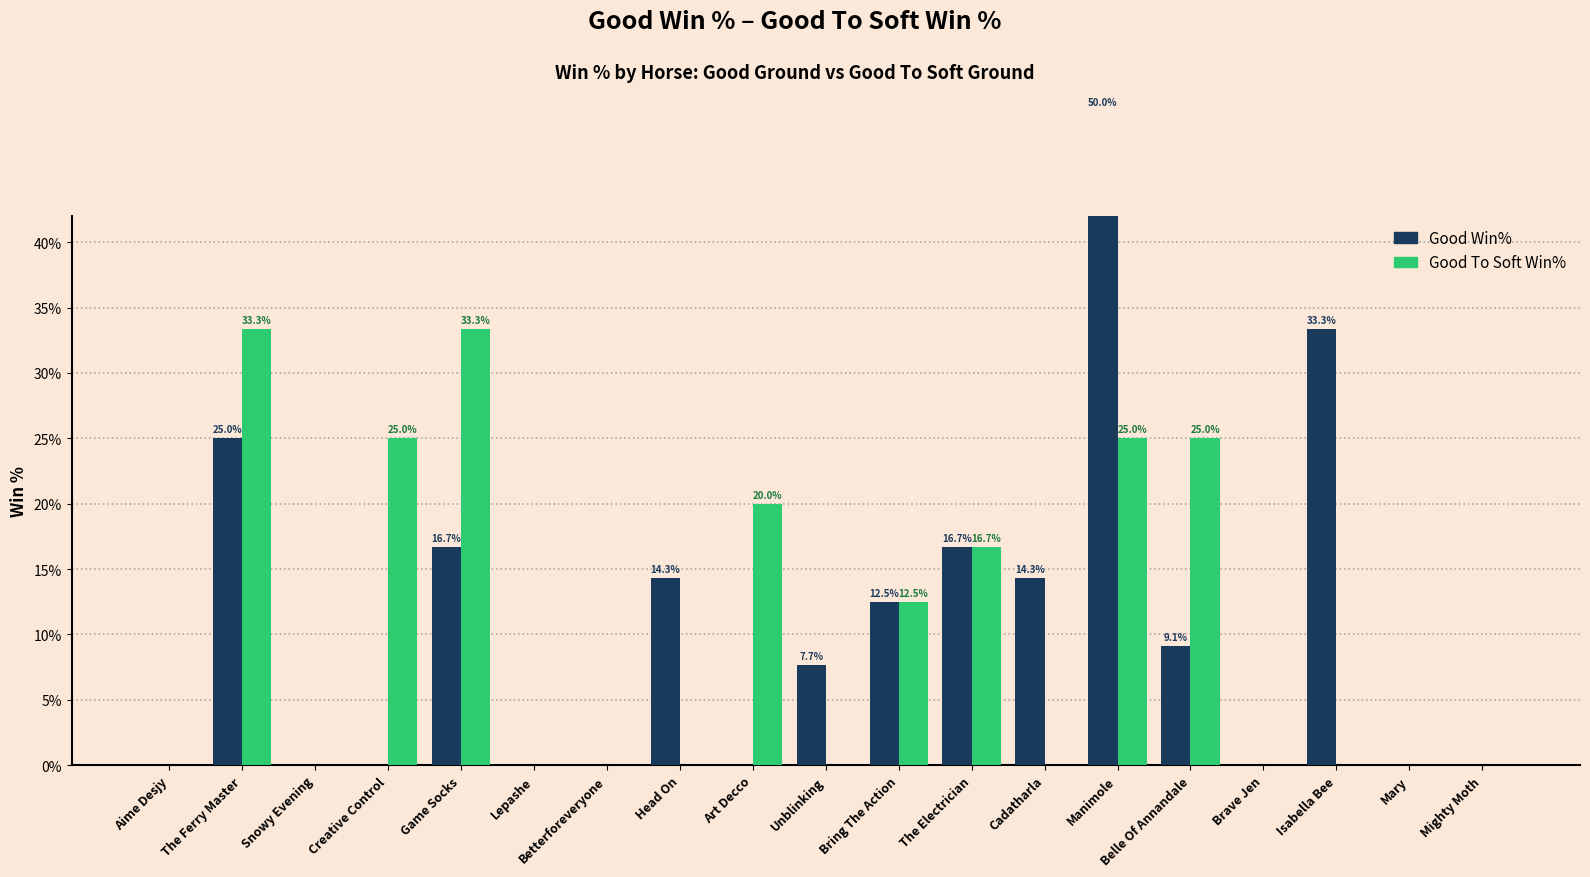

The Good To Soft Win% series shows 18.7 at Betterforeveryone. True or false?

False